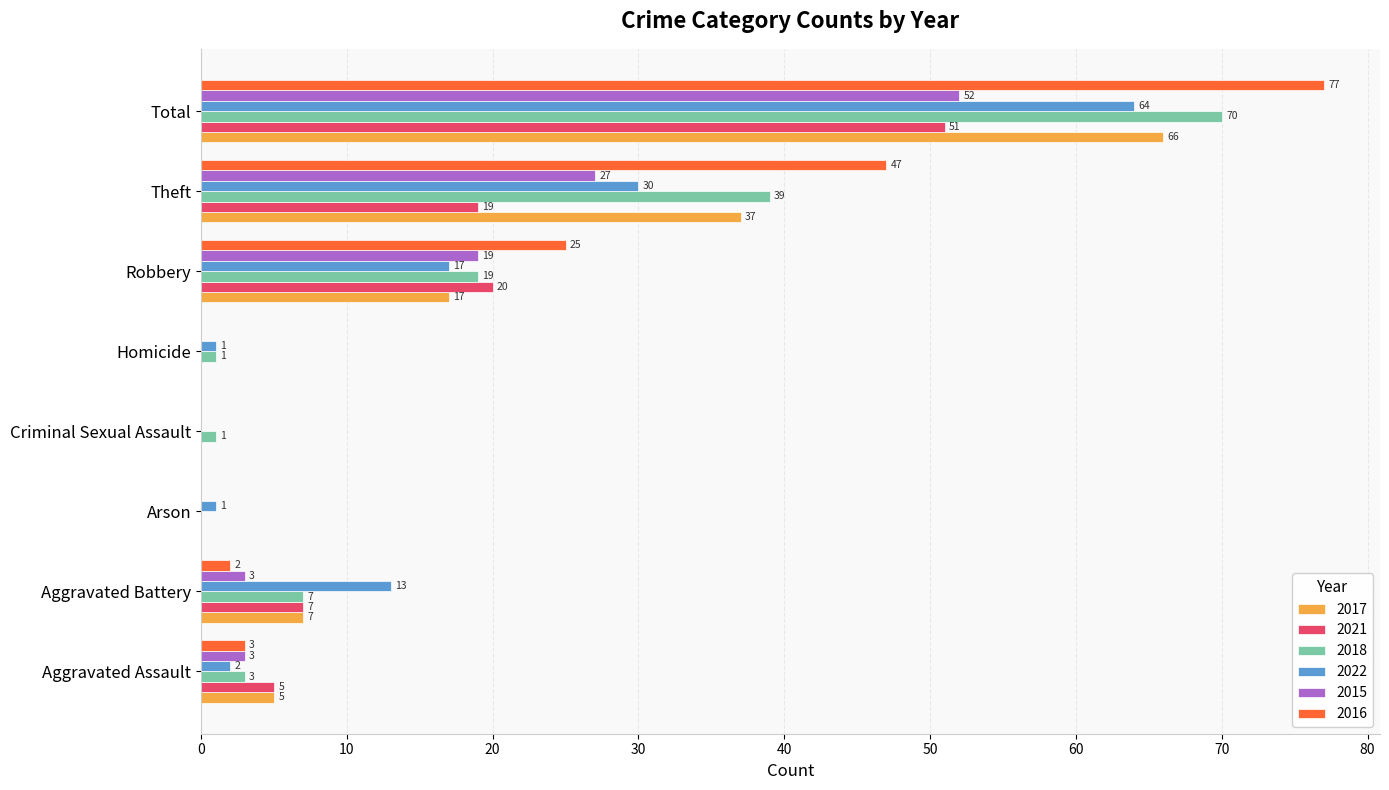

What is the approximate value of 2016 at Theft, to the nearest 5?

45